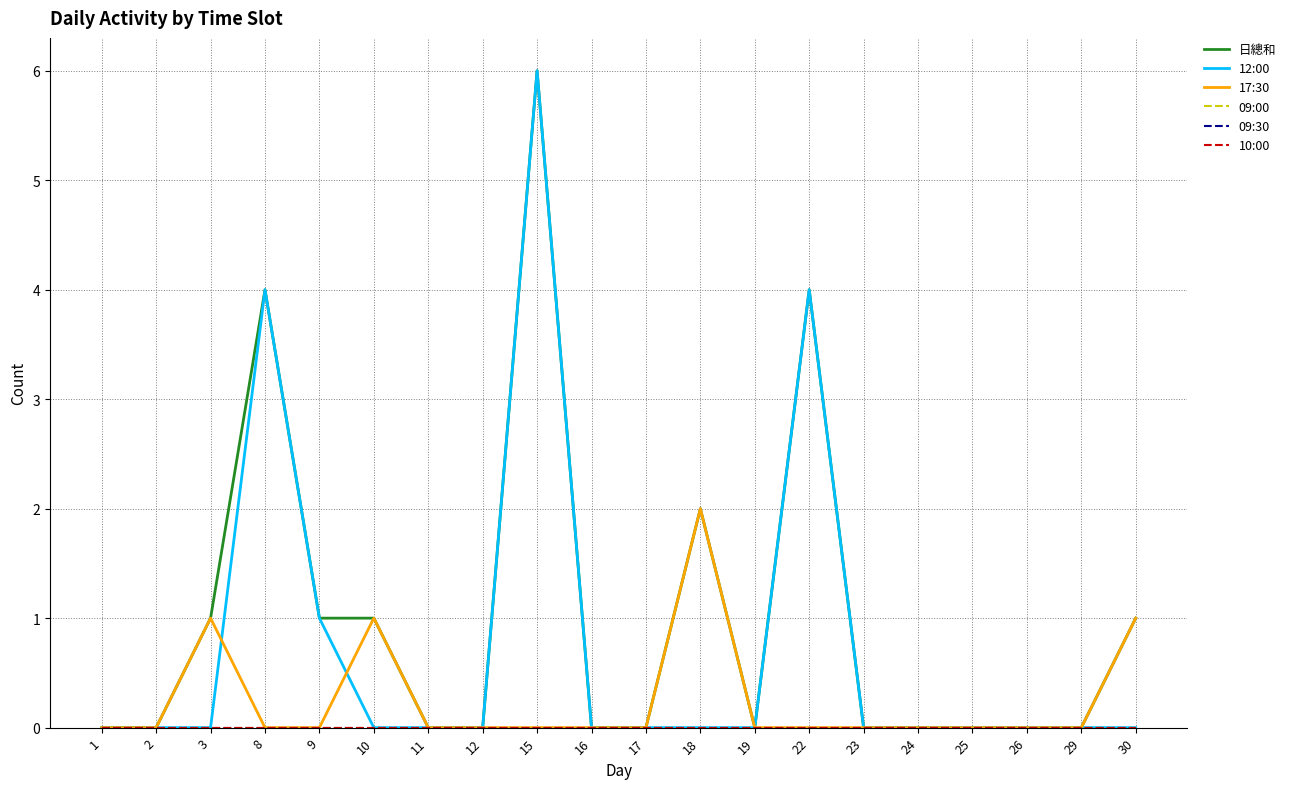

Reading left to right, what are all the values shown in this chart?

日總和: 0	0	1	4	1	1	0	0	6	0	0	2	0	4	0	0	0	0	0	1
12:00: 0	0	0	4	1	0	0	0	6	0	0	0	0	4	0	0	0	0	0	0
17:30: 0	0	1	0	0	1	0	0	0	0	0	2	0	0	0	0	0	0	0	1
09:00: 0	0	0	0	0	0	0	0	0	0	0	0	0	0	0	0	0	0	0	0
09:30: 0	0	0	0	0	0	0	0	0	0	0	0	0	0	0	0	0	0	0	0
10:00: 0	0	0	0	0	0	0	0	0	0	0	0	0	0	0	0	0	0	0	0